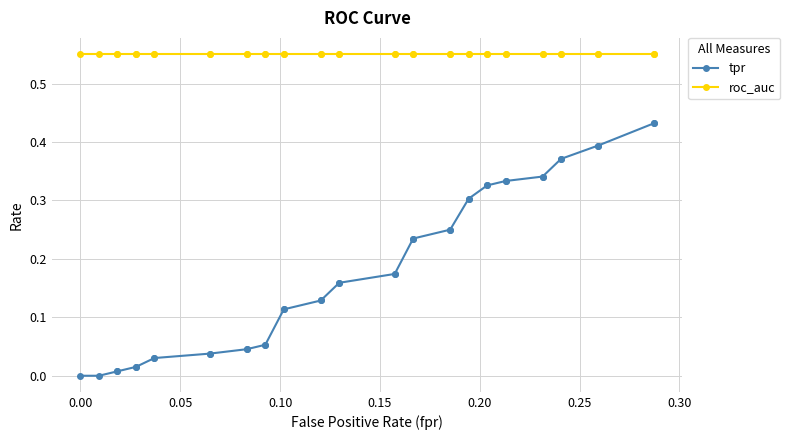

True or false: roc_auc and tpr intersect in this chart.

False